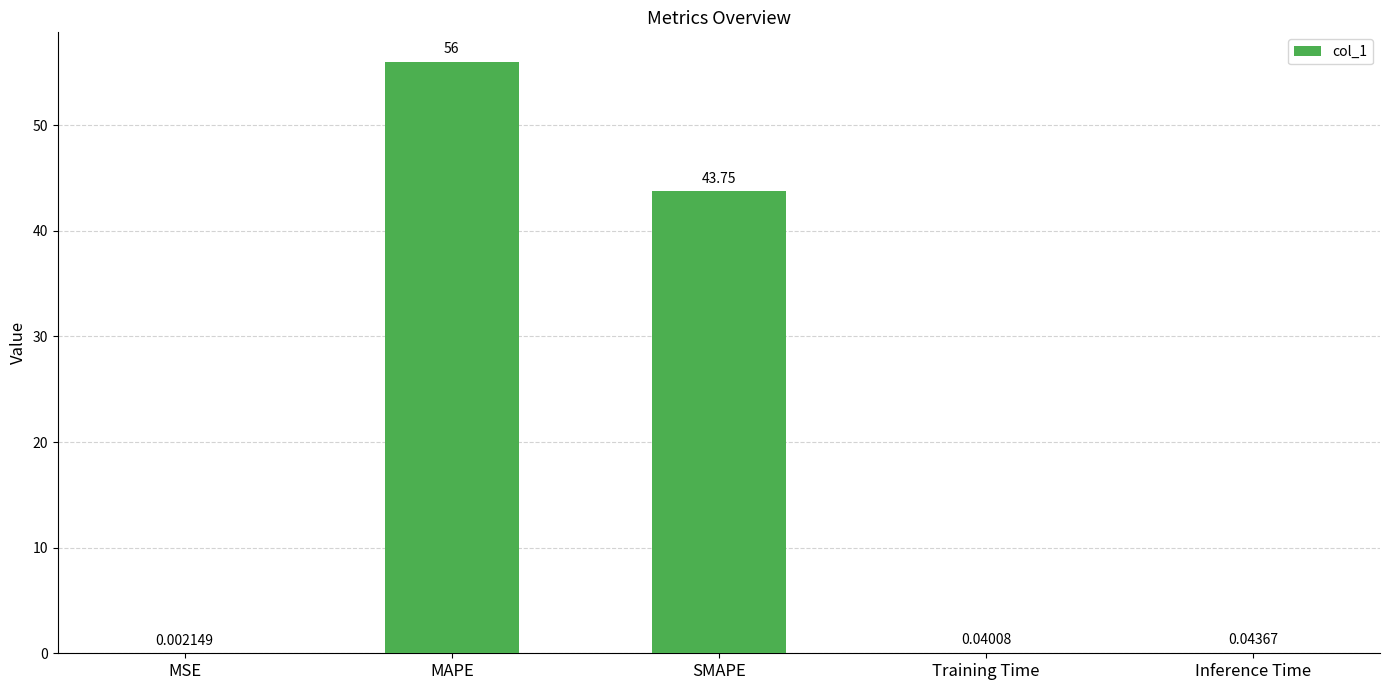

How many series are shown in this chart?

1